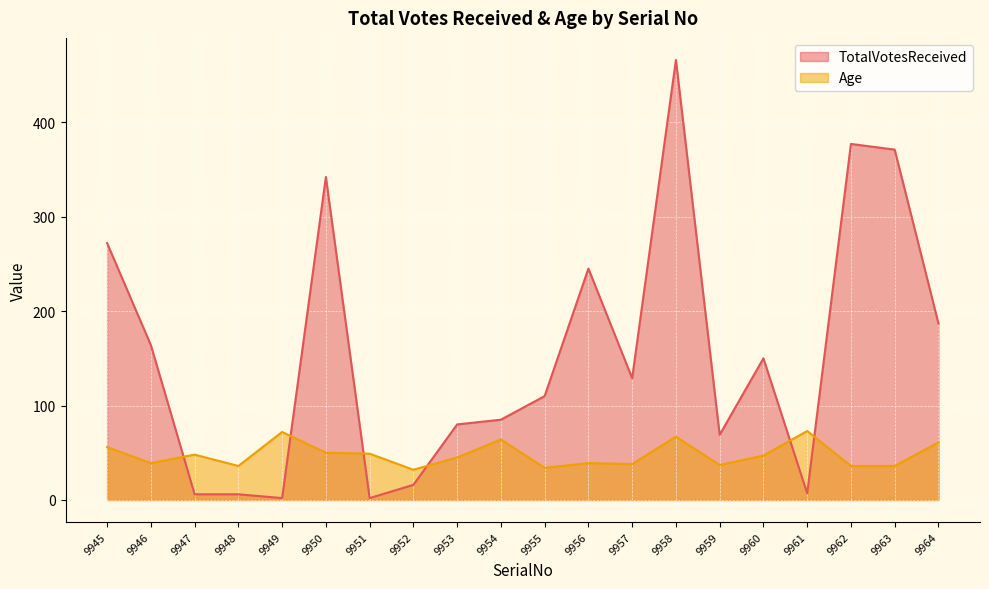

How many lines are shown in the chart?

2